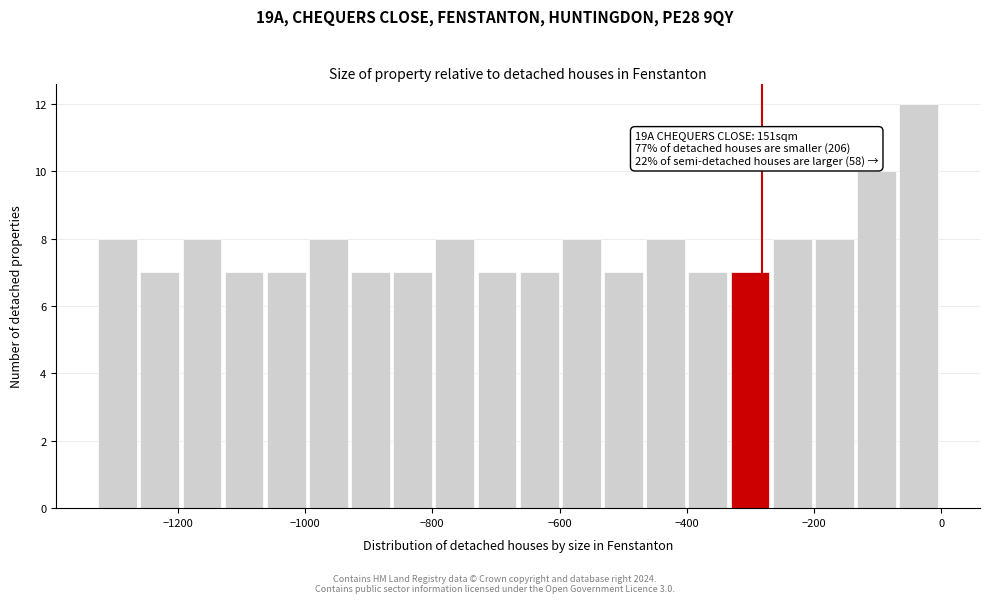

Around what value on the x-axis is the tallest bar? Give the approximate position of its centre, as read against the axis.

-40